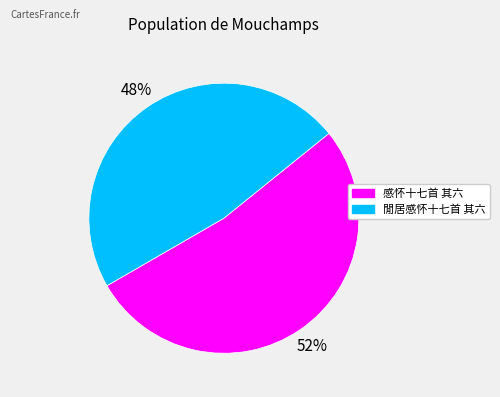

Is the sum of 感怀十七首 其六 and 閒居感怀十七首 其六 greater than half?

Yes